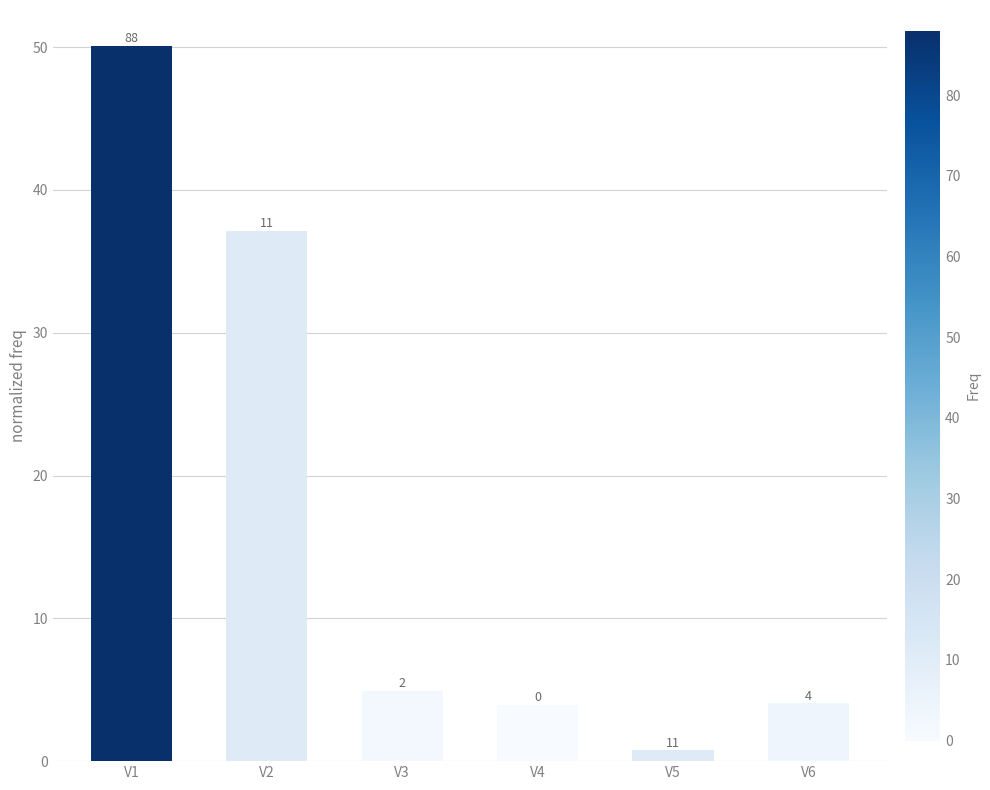

Does the chart contain any negative values?

No